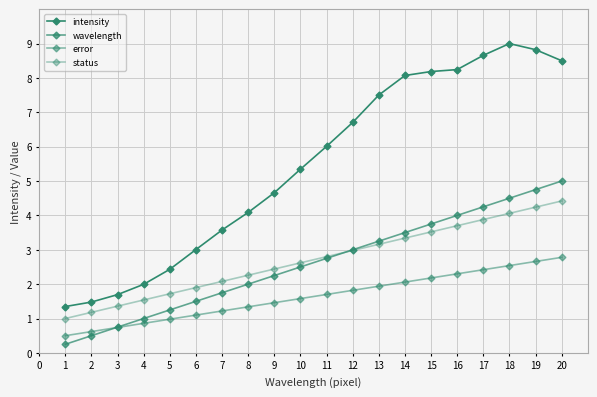

Does the chart have visible grid lines?

Yes